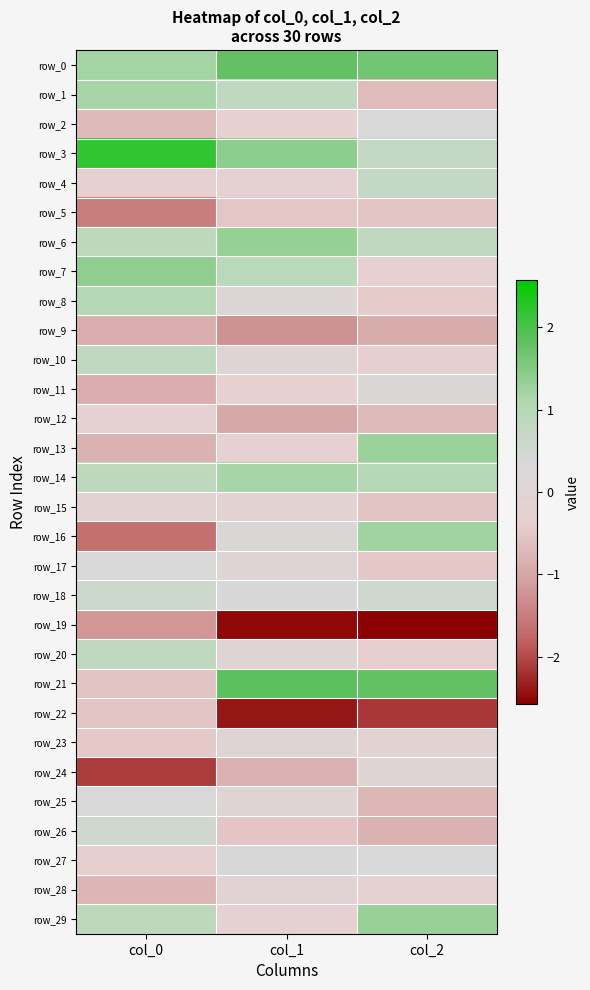

True or false: row_5 has a value of -1.5 at col_0.

True